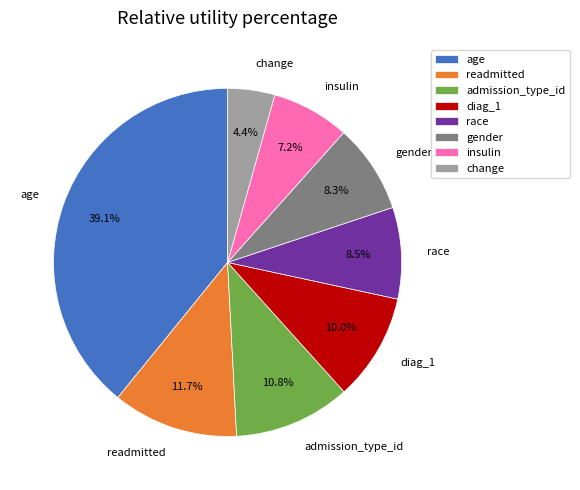

Is there any slice that represents more than half of the pie?

No